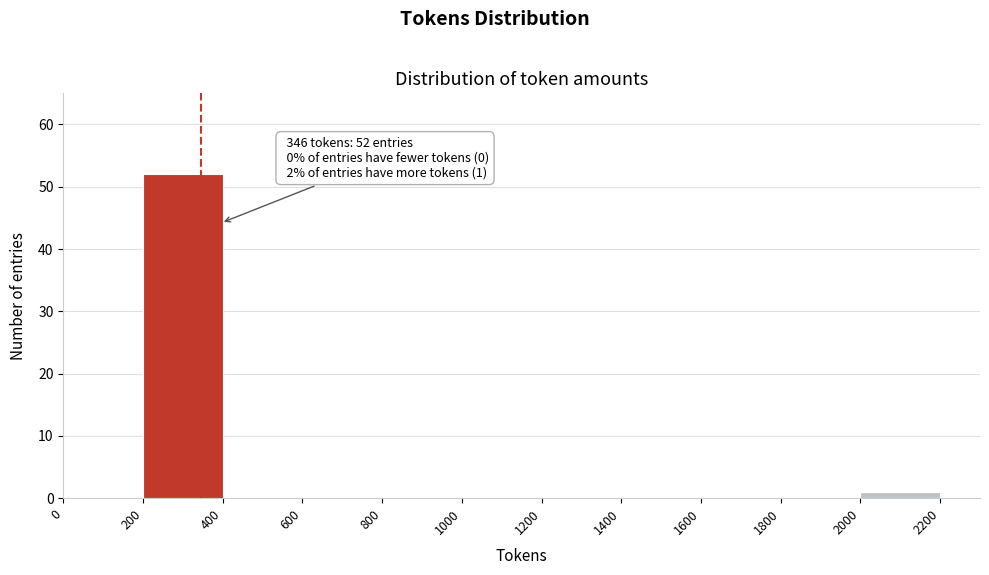

Which range on the x-axis has the tallest bar?

200 to 400